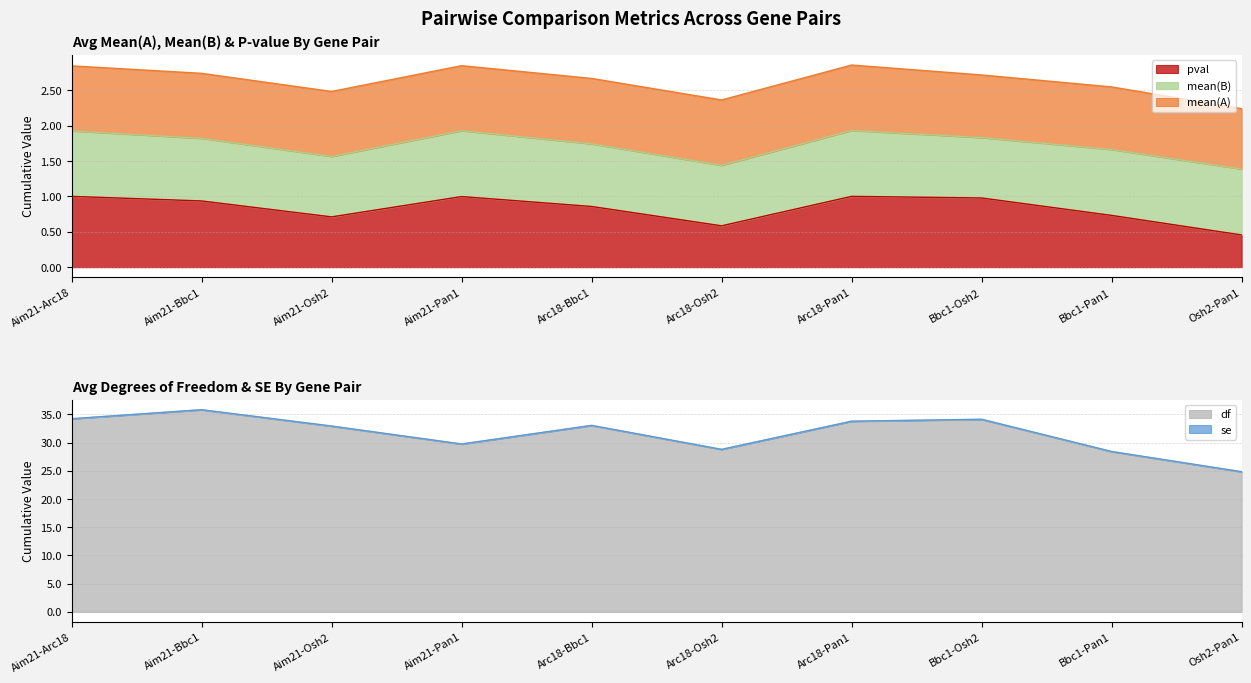

True or false: df and mean(B) intersect in this chart.

False